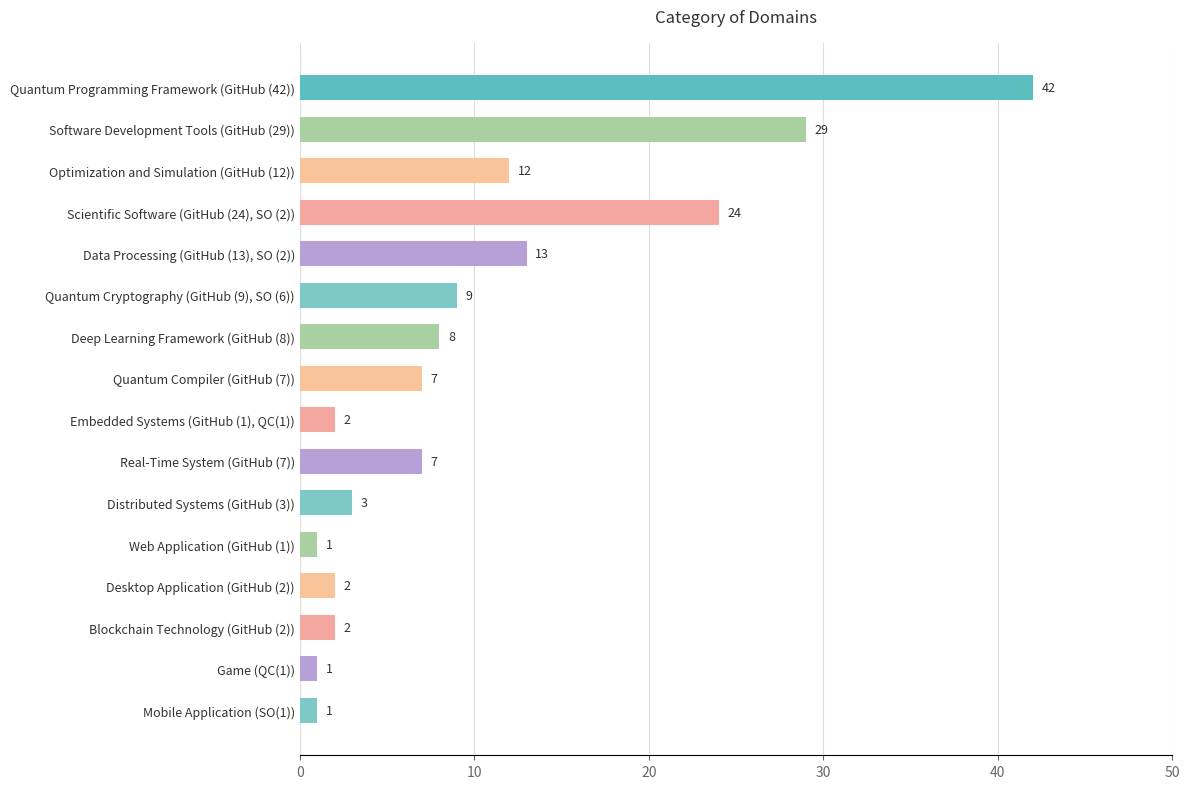

What is the minimum value shown in the chart?

1